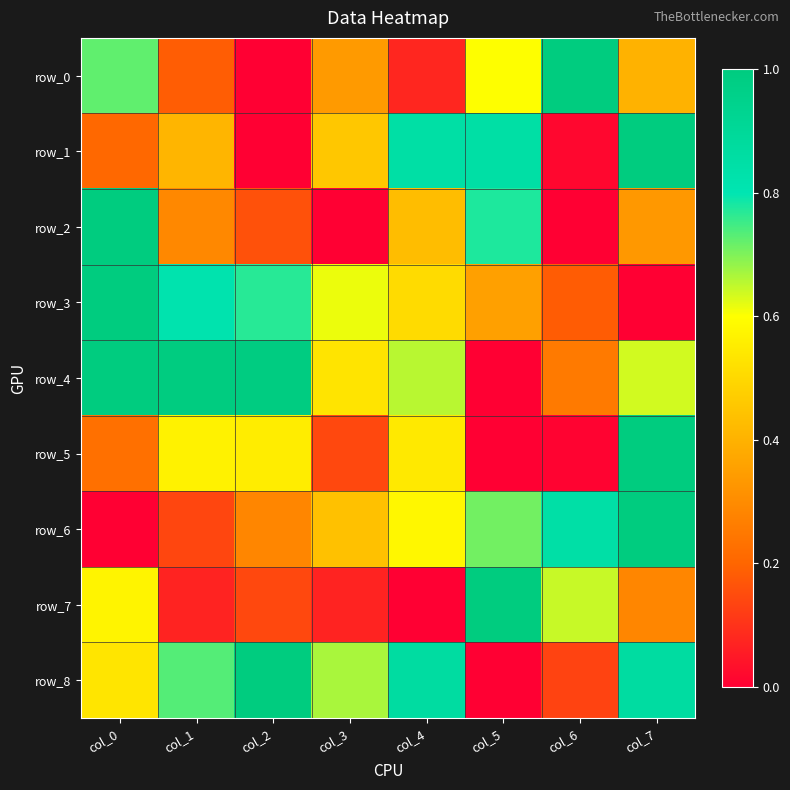

How many values in row_8 are above zero?

7